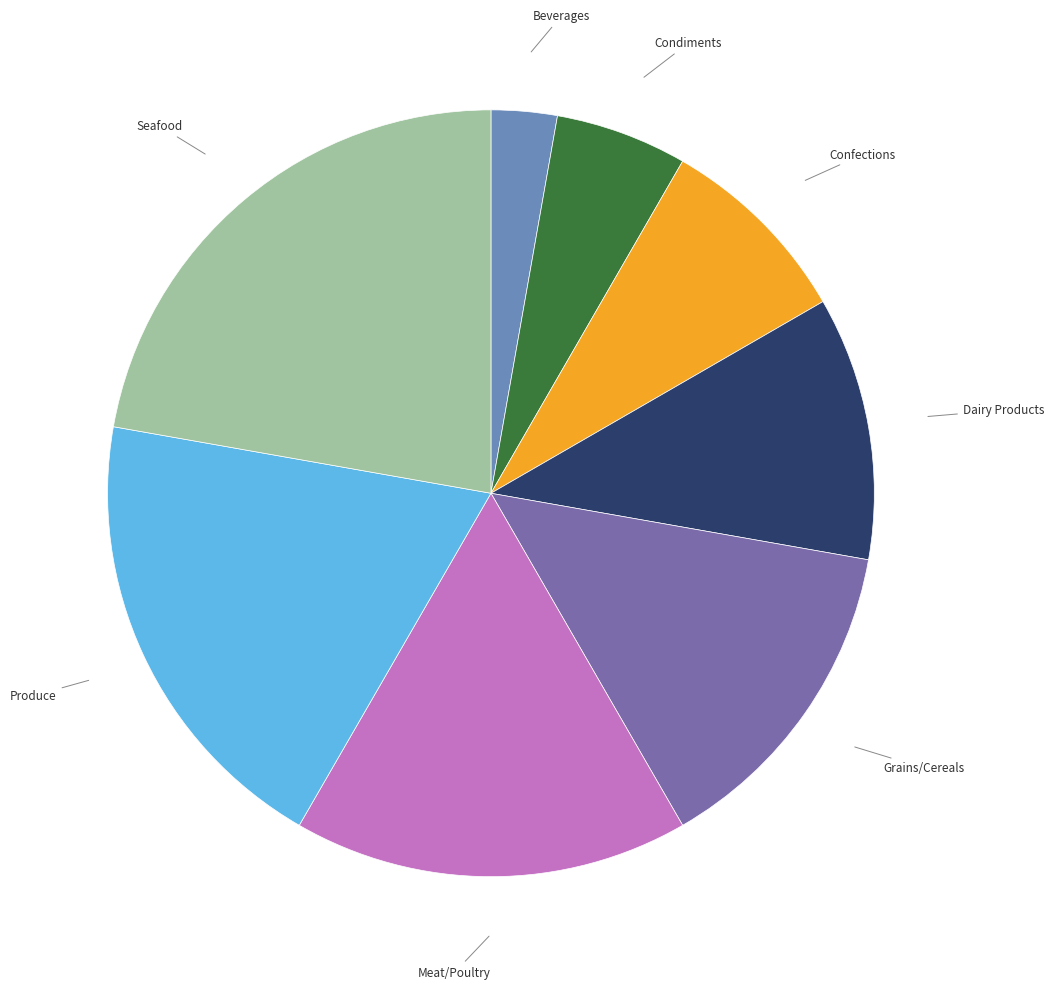

Count the number of slices in the pie.

8